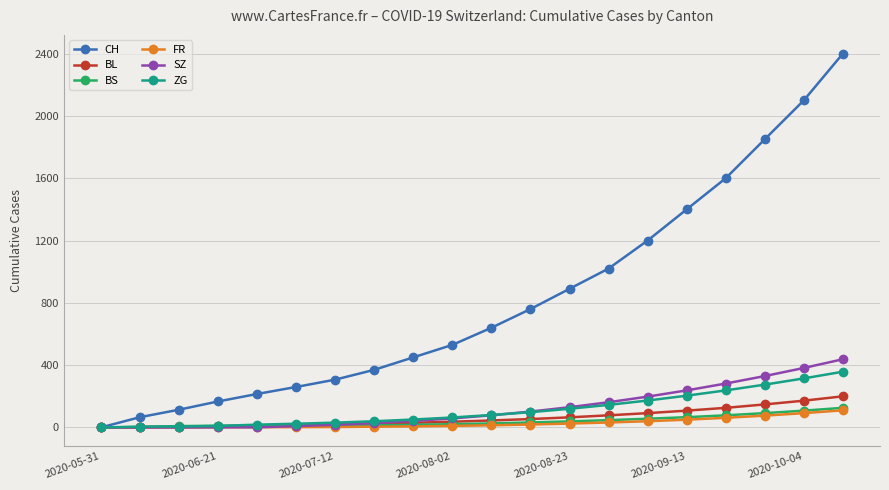

Which series has the largest total across all categories?

CH